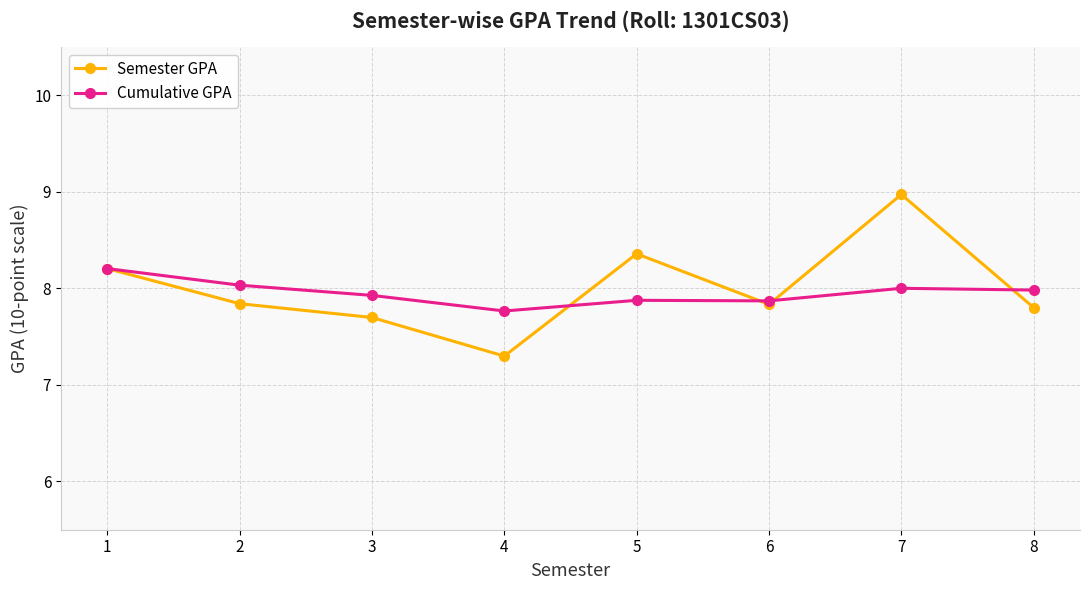

True or false: Semester GPA and Cumulative GPA cross at least once.

True